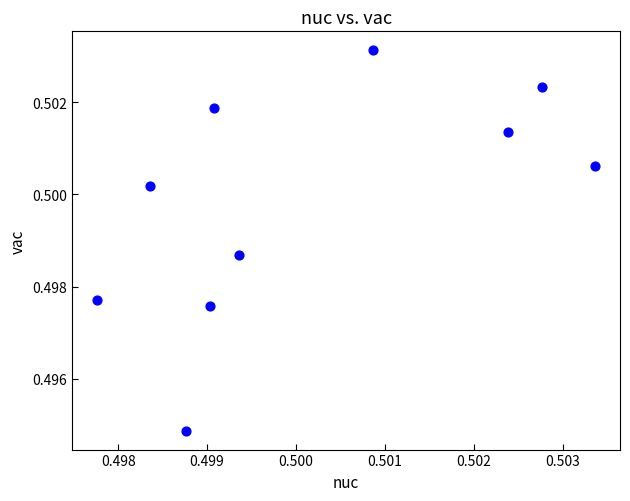

How many points are shown in the scatter plot?

10